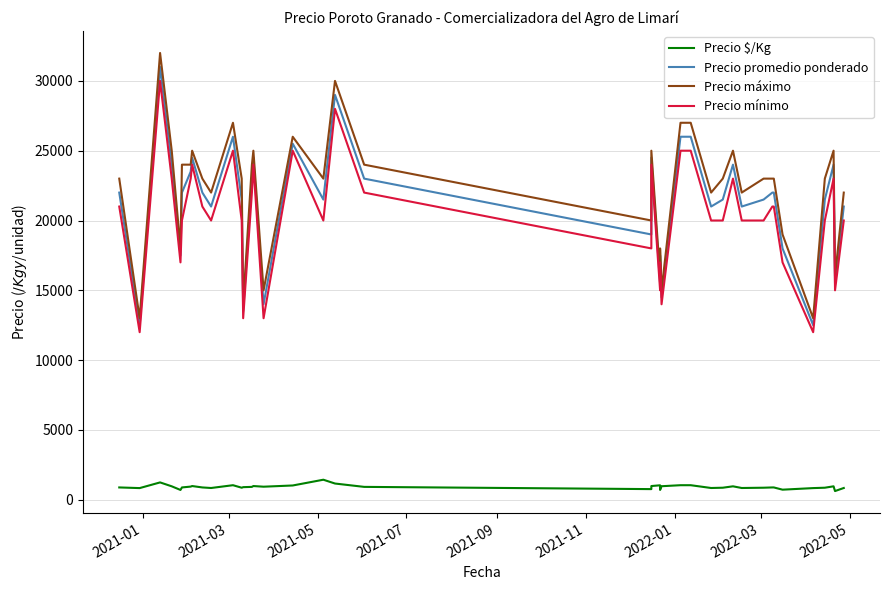

What is the value of the Precio promedio ponderado point at the 38th from the left?

24000